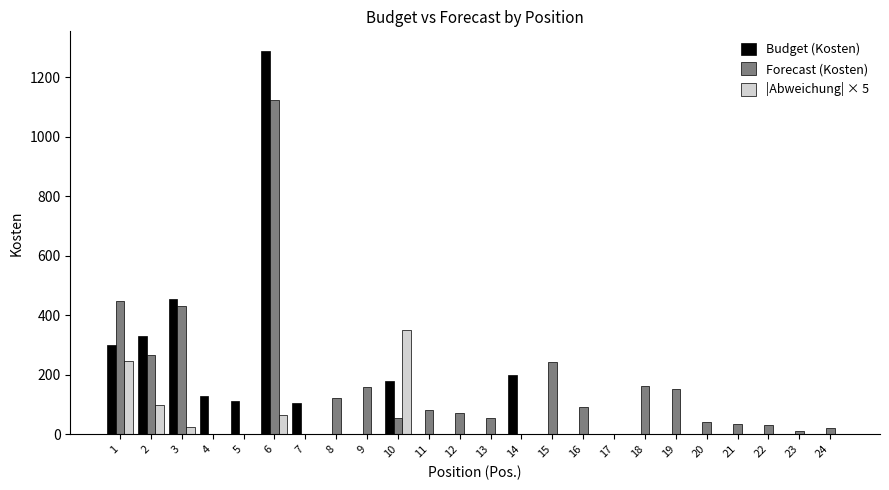

Is the value of Budget (Kosten) at 3 greater than the value of Forecast (Kosten) at 9?

Yes